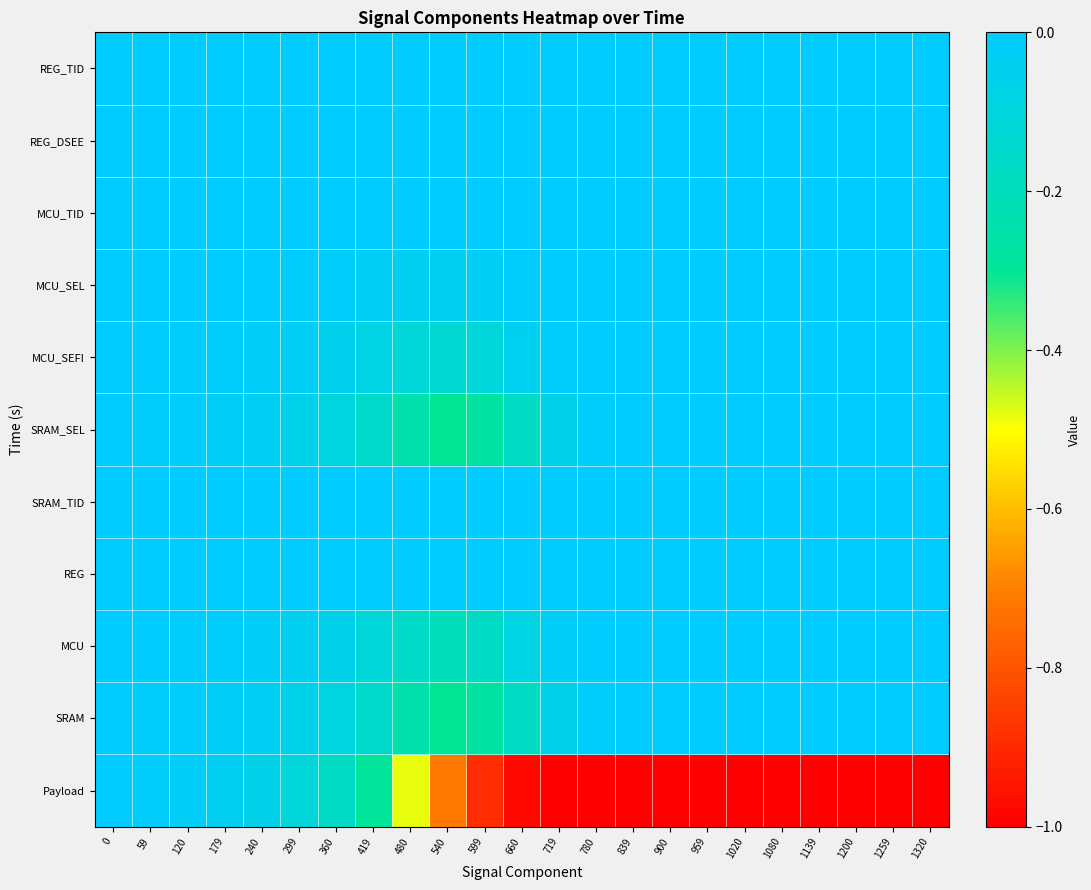

How many distinct data groups are displayed?

11